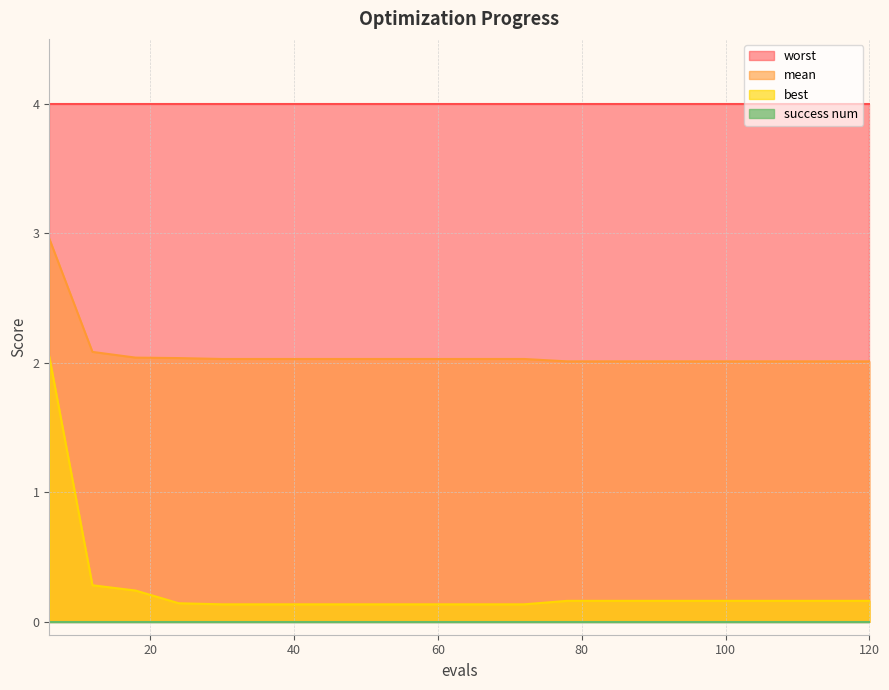

How many lines are shown in the chart?

4